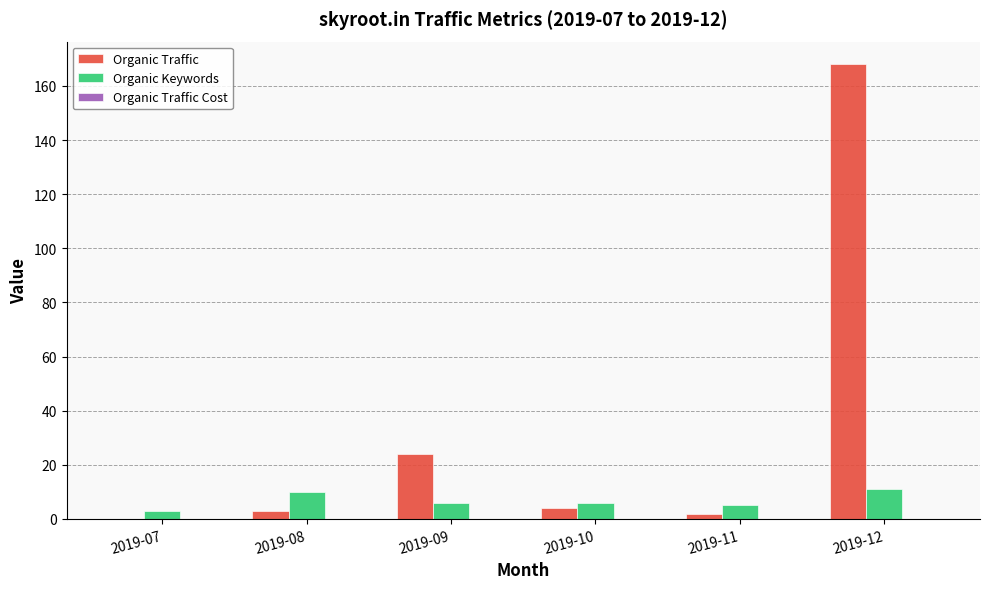

How many data points does each series have?

6